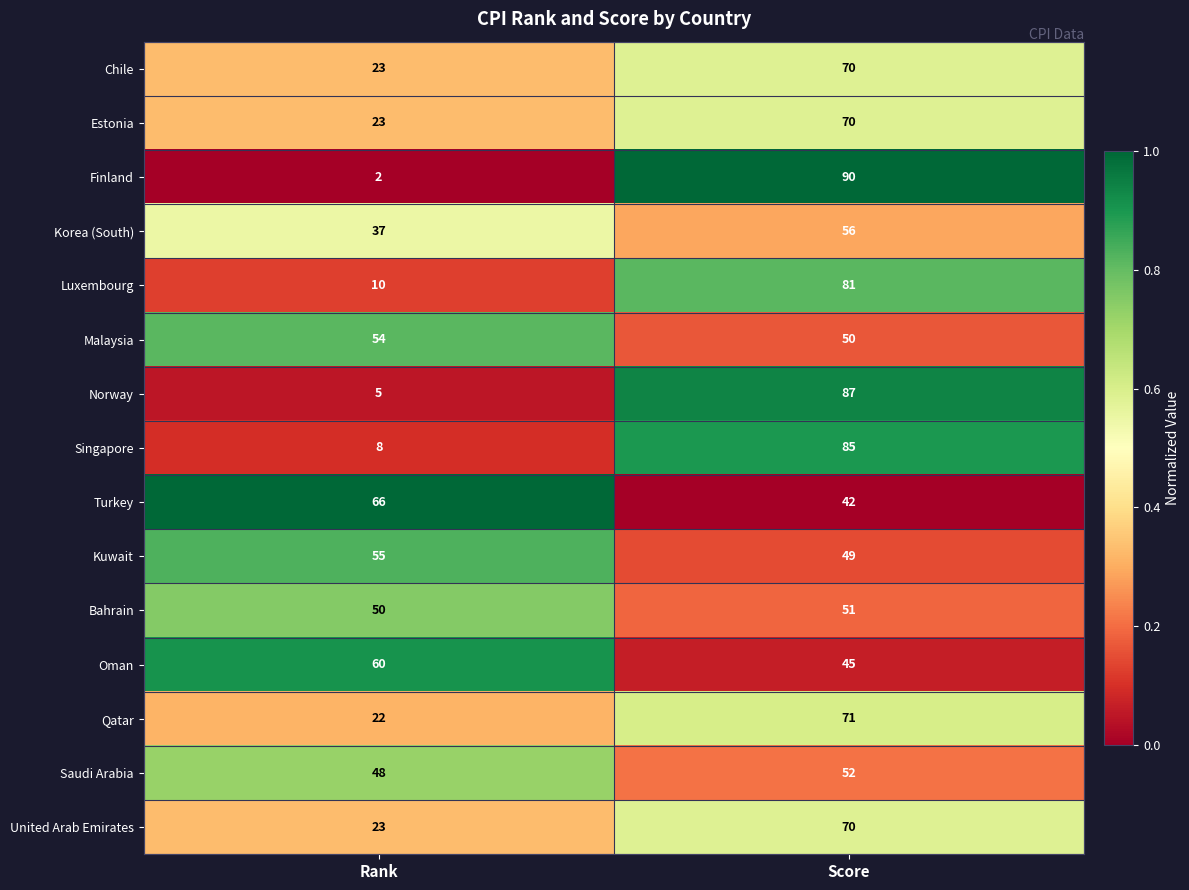

Reading left to right, extract all data points from this chart.

Chile: Rank=23	Score=70
Estonia: Rank=23	Score=70
Finland: Rank=2	Score=90
Korea (South): Rank=37	Score=56
Luxembourg: Rank=10	Score=81
Malaysia: Rank=54	Score=50
Norway: Rank=5	Score=87
Singapore: Rank=8	Score=85
Turkey: Rank=66	Score=42
Kuwait: Rank=55	Score=49
Bahrain: Rank=50	Score=51
Oman: Rank=60	Score=45
Qatar: Rank=22	Score=71
Saudi Arabia: Rank=48	Score=52
United Arab Emirates: Rank=23	Score=70